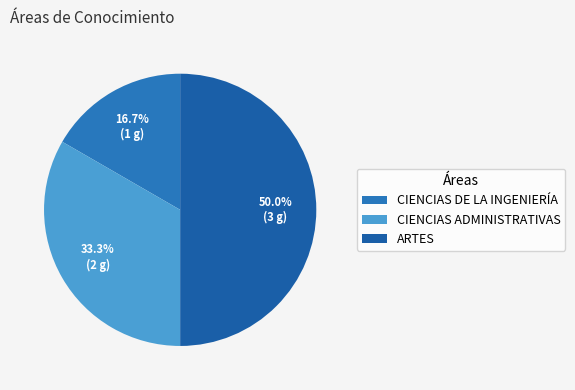

Is CIENCIAS ADMINISTRATIVAS the majority of the pie?

No